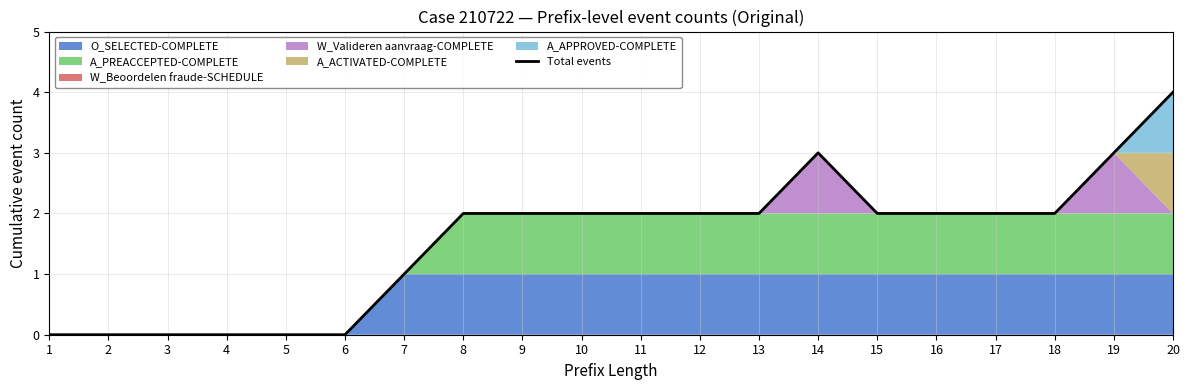

The chart shows a value of 2 at 14. True or false?

False